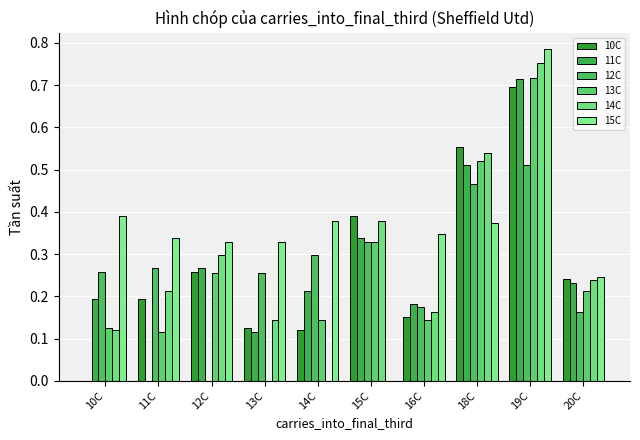

Which category has the lowest value in the 15C series?

15C